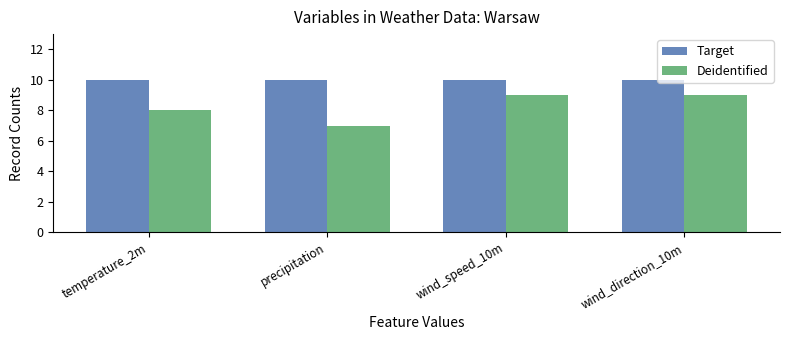

How many categories are shown in the chart?

4